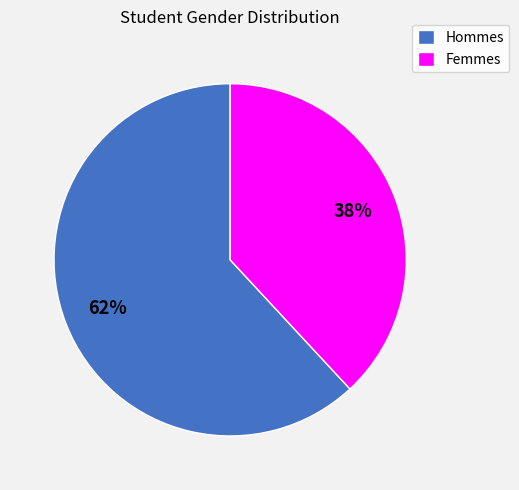

Rank the categories by value from lowest to highest.

Femmes, Hommes